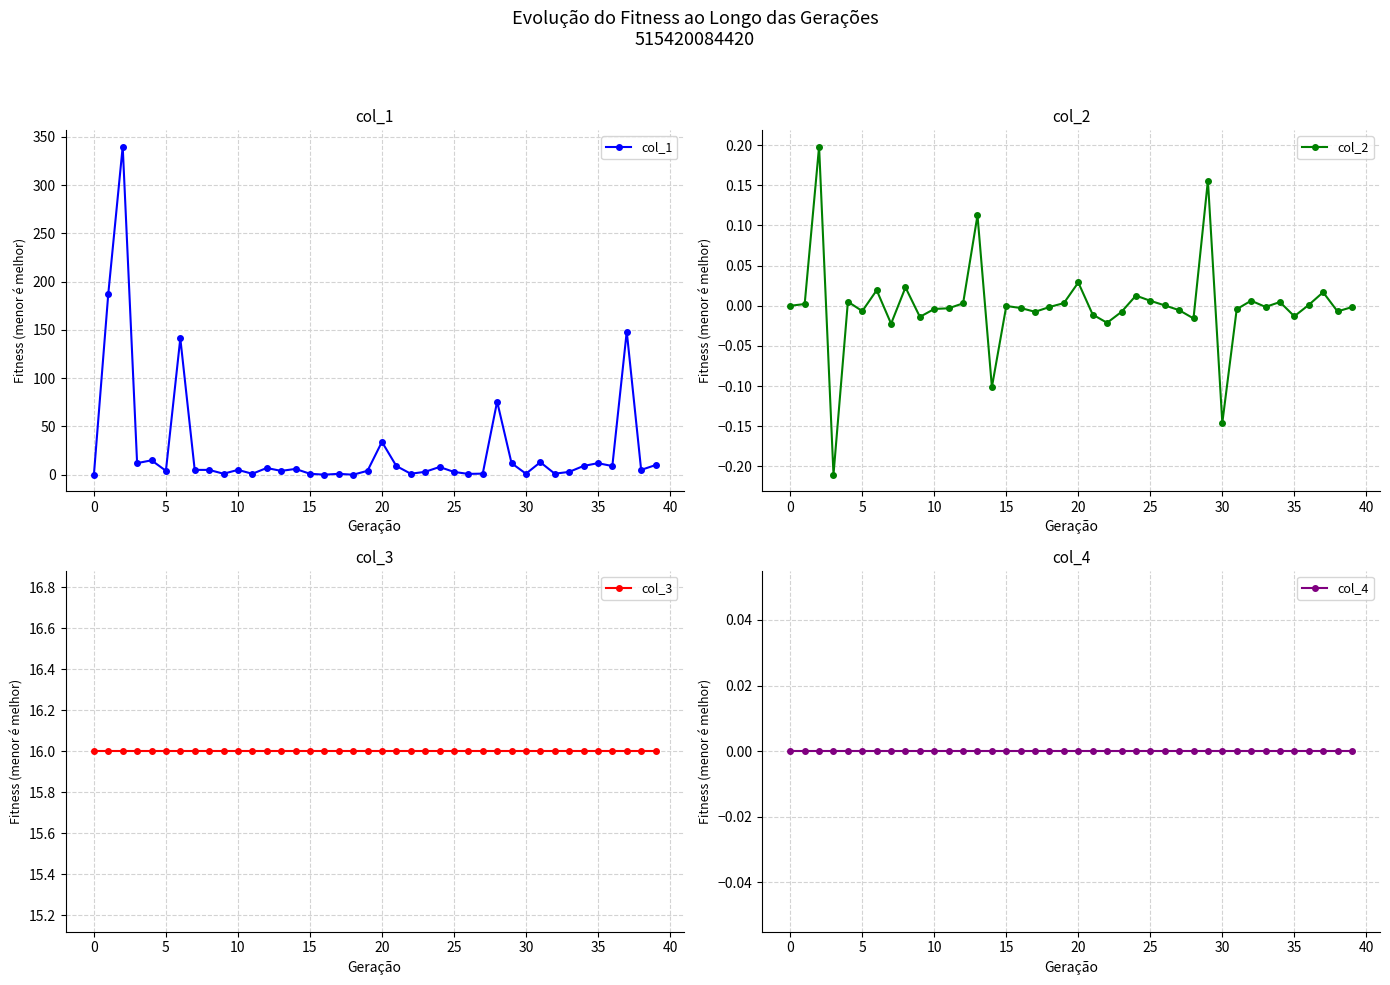

Reading right to left, what are all the values shown in this chart?

col_1: 10.0	5.0	148.4	9.0	12.0	9.1	2.9	1.1	12.9	1.0	12.0	75.8	1.1	0.8	2.9	8.0	3.0	1.0	9.0	34.0	4.0	0.0	0.9	0.0	1.0	6.0	4.0	7.0	1.0	5.0	1.0	5.0	5.0	141.3	4.1	14.9	12.0	340.0	187.7	0.0
col_2: -0.0	-0.0	0.0	0.0	-0.0	0.0	-0.0	0.0	-0.0	-0.1	0.2	-0.0	-0.0	0.0	0.0	0.0	-0.0	-0.0	-0.0	0.0	0.0	-0.0	-0.0	-0.0	-0.0	-0.1	0.1	0.0	-0.0	-0.0	-0.0	0.0	-0.0	0.0	-0.0	0.0	-0.2	0.2	0.0	0.0
col_3: 16.0	16.0	16.0	16.0	16.0	16.0	16.0	16.0	16.0	16.0	16.0	16.0	16.0	16.0	16.0	16.0	16.0	16.0	16.0	16.0	16.0	16.0	16.0	16.0	16.0	16.0	16.0	16.0	16.0	16.0	16.0	16.0	16.0	16.0	16.0	16.0	16.0	16.0	16.0	16.0
col_4: 0.0	0.0	0.0	0.0	0.0	0.0	0.0	0.0	0.0	0.0	0.0	0.0	0.0	0.0	0.0	0.0	0.0	0.0	0.0	0.0	0.0	0.0	0.0	0.0	0.0	0.0	0.0	0.0	0.0	0.0	0.0	0.0	0.0	0.0	0.0	0.0	0.0	0.0	0.0	0.0